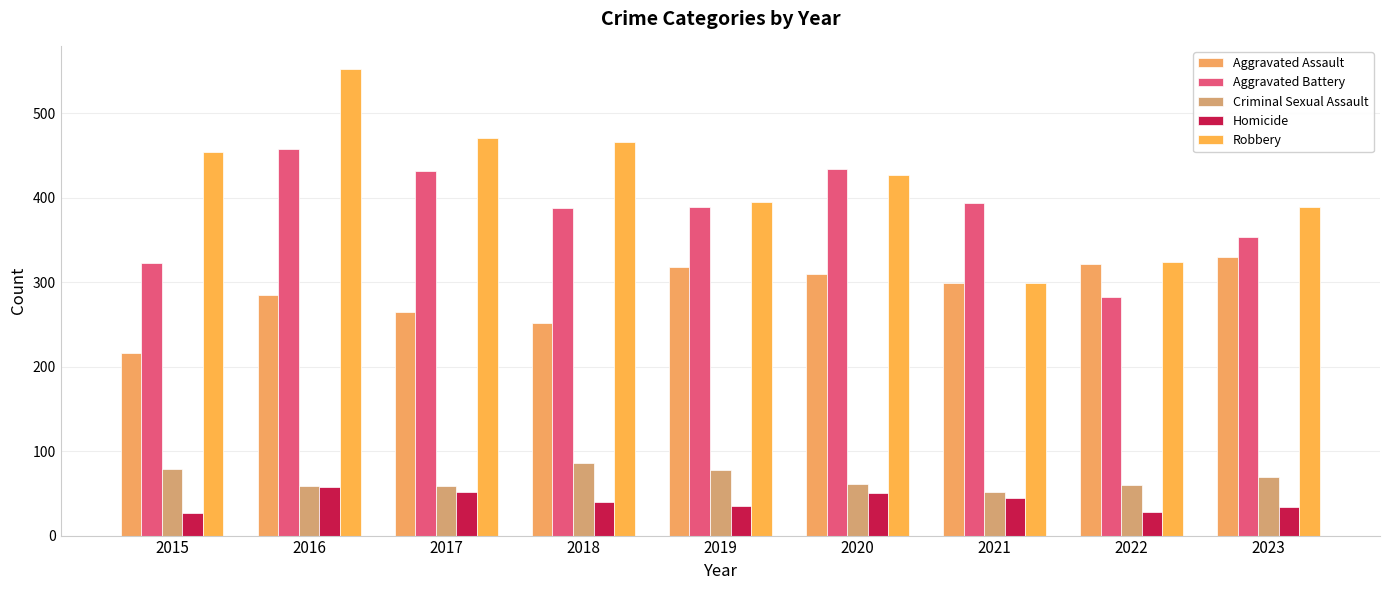

At how many categories does at least one series exceed 49?

9